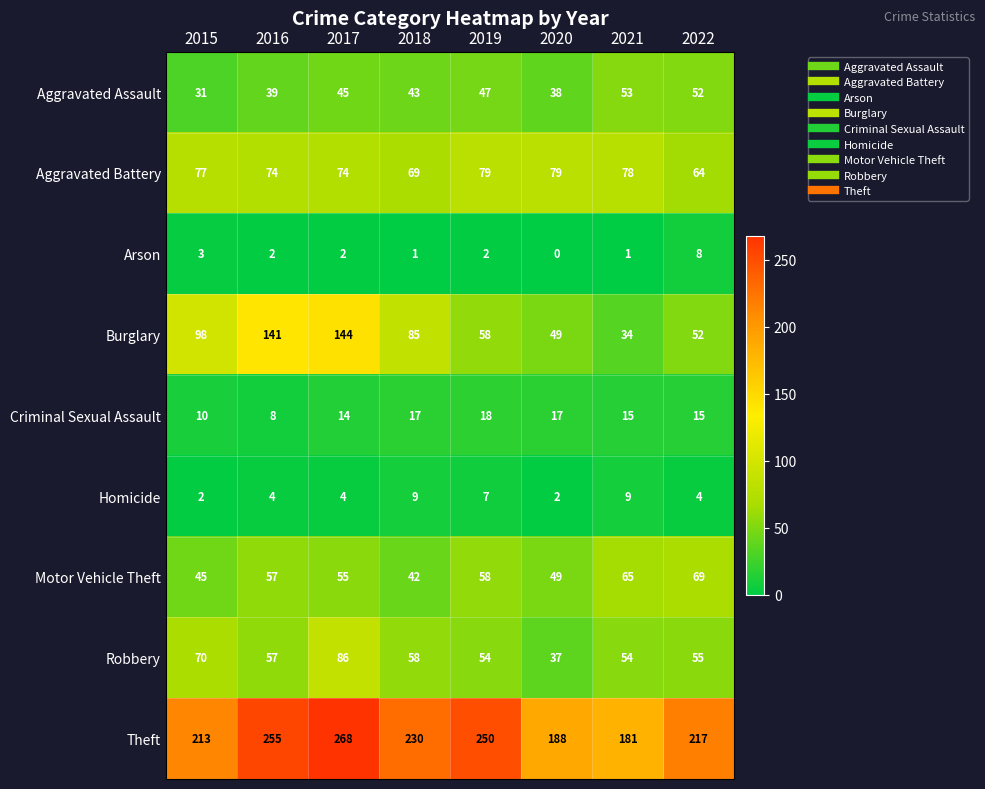

Rank the series by their maximum value, from highest to lowest.

Theft, Burglary, Robbery, Aggravated Battery, Motor Vehicle Theft, Aggravated Assault, Criminal Sexual Assault, Homicide, Arson